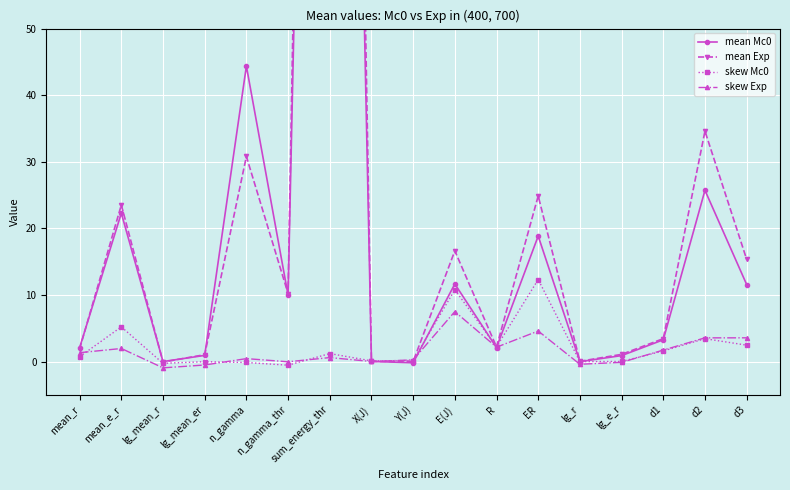

Reading right to left, list all the values displayed in this chart.

mean Mc0: d3=11.6	d2=25.7	d1=3.3	lg_e_r=0.9	lg_r=-0.0	ER=18.8	R=2.1	E(J)=11.6	Y(J)=-0.2	X(J)=0.0	sum_energy_thr=298.9	n_gamma_thr=10.0	n_gamma=44.4	lg_mean_er=0.9	lg_mean_r=-0.0	mean_e_r=22.3	mean_r=2.1
mean Exp: d3=15.3	d2=34.6	d1=3.4	lg_e_r=1.1	lg_r=0.0	ER=24.9	R=2.2	E(J)=16.6	Y(J)=-0.0	X(J)=0.0	sum_energy_thr=355.8	n_gamma_thr=10.2	n_gamma=30.8	lg_mean_er=1.0	lg_mean_r=-0.1	mean_e_r=23.5	mean_r=1.9
skew Mc0: d3=2.5	d2=3.4	d1=1.6	lg_e_r=0.0	lg_r=-0.0	ER=12.3	R=2.2	E(J)=10.8	Y(J)=0.1	X(J)=0.1	sum_energy_thr=1.2	n_gamma_thr=-0.6	n_gamma=-0.1	lg_mean_er=-0.0	lg_mean_r=-0.3	mean_e_r=5.2	mean_r=0.7
skew Exp: d3=3.6	d2=3.6	d1=1.7	lg_e_r=-0.1	lg_r=-0.4	ER=4.6	R=2.1	E(J)=7.5	Y(J)=0.2	X(J)=0.0	sum_energy_thr=0.6	n_gamma_thr=-0.0	n_gamma=0.4	lg_mean_er=-0.5	lg_mean_r=-1.0	mean_e_r=2.0	mean_r=1.3